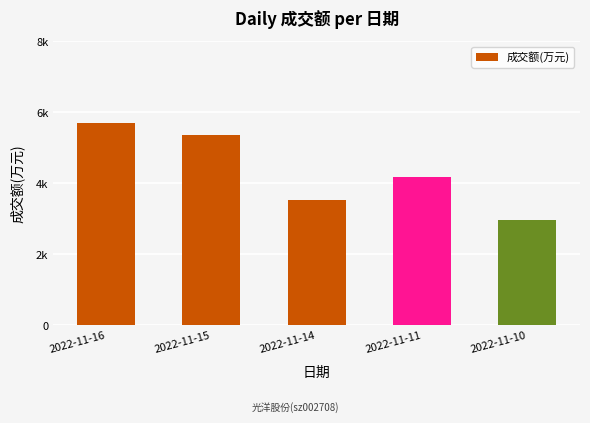

Does the chart contain any negative values?

No